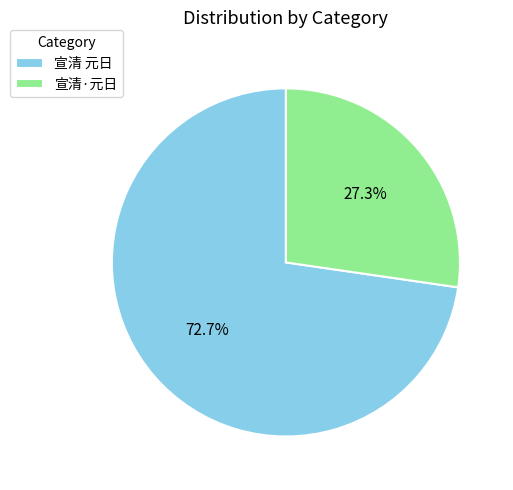

The 宣清·元日 slice represents 38% of the pie. True or false?

False